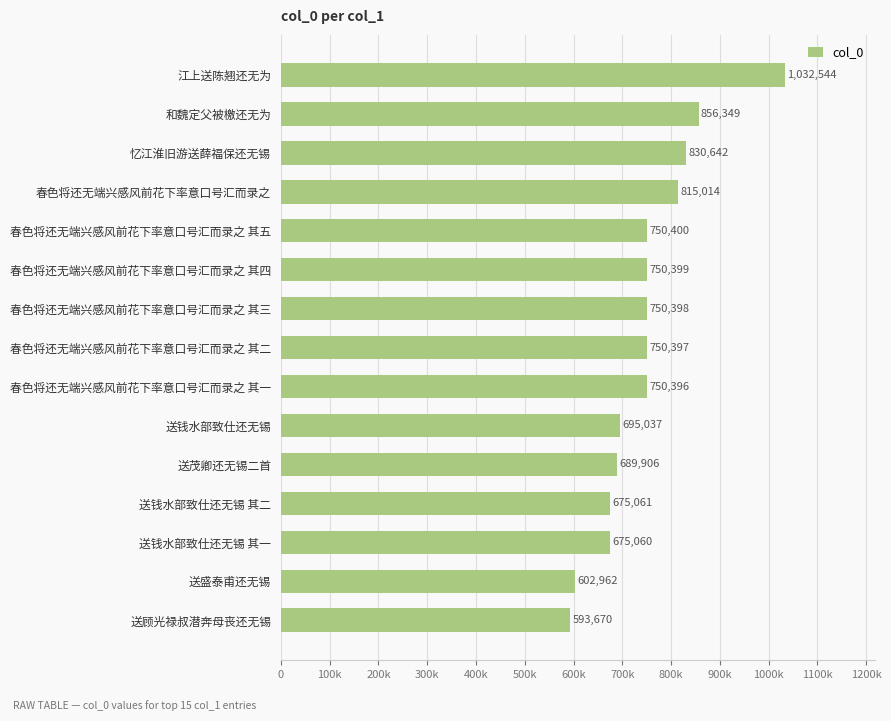

Are the bars horizontal?

Yes